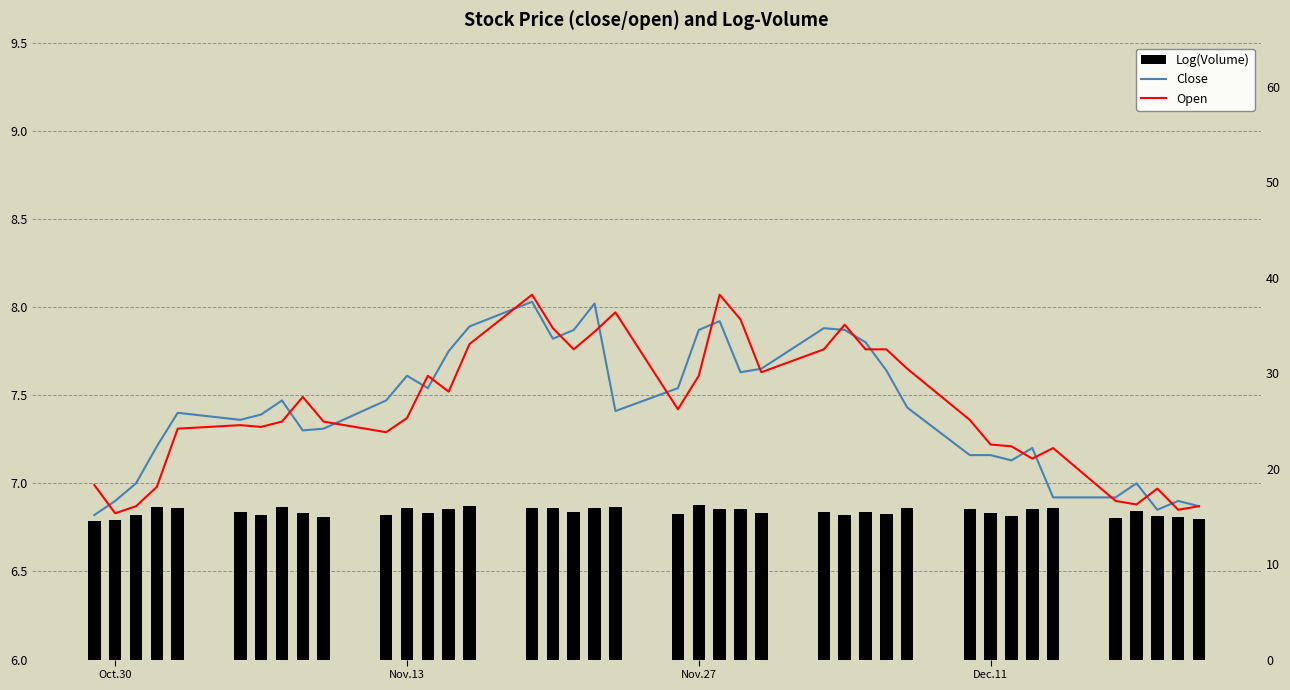

Where is Open nearest to the value 7?

Oct.30